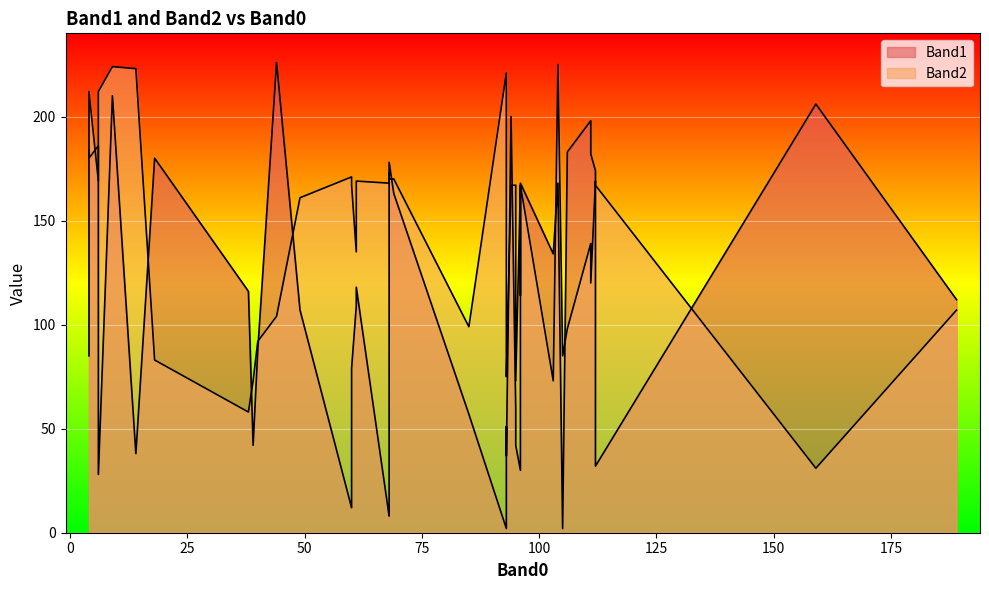

Where is the first local minimum for Band1?

2